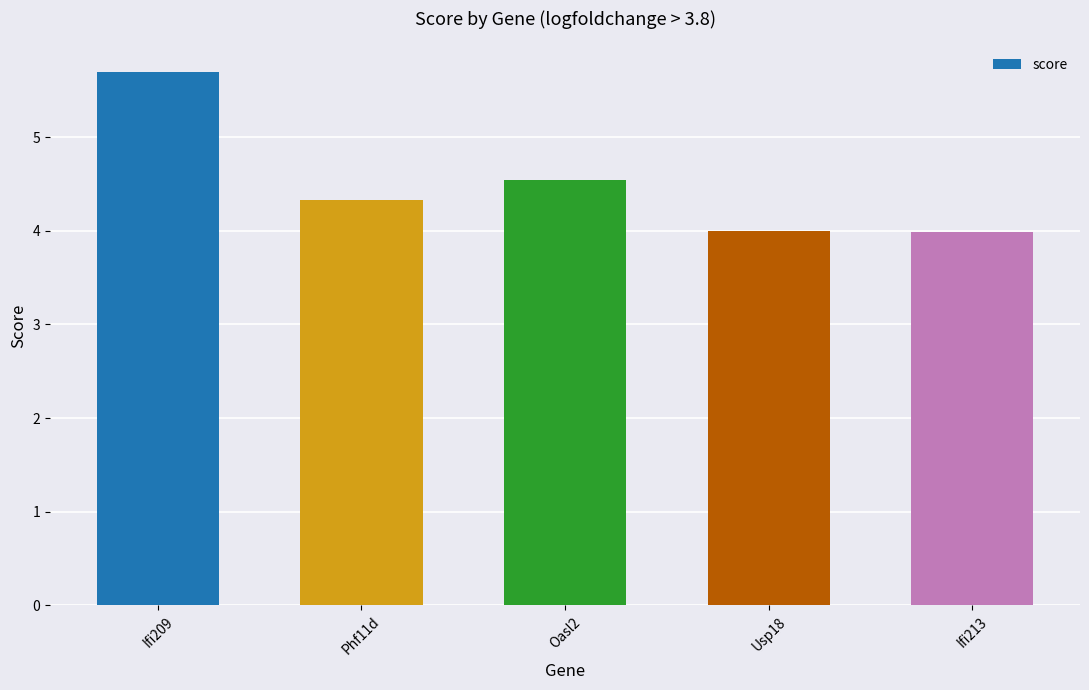

What is the maximum value shown in the chart?

5.7